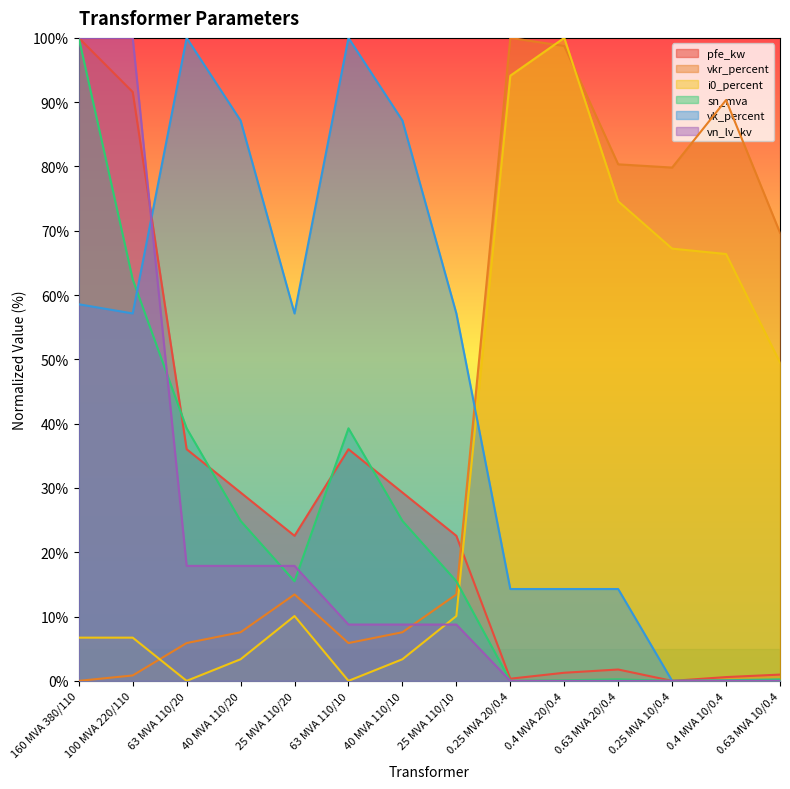

What is the label of the 1st point from the right?

0.63 MVA 10/0.4